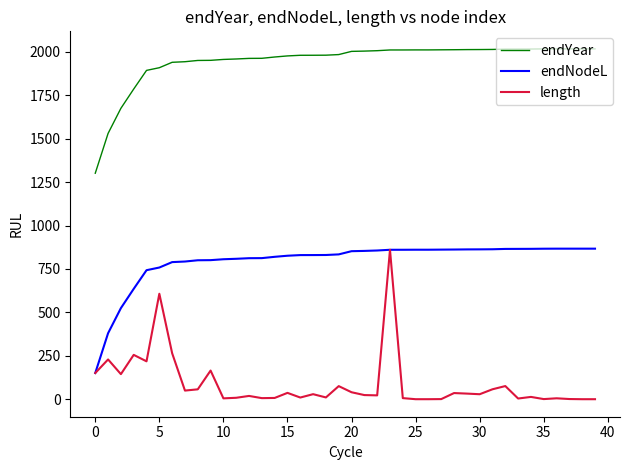

Count the number of data series in this chart.

3